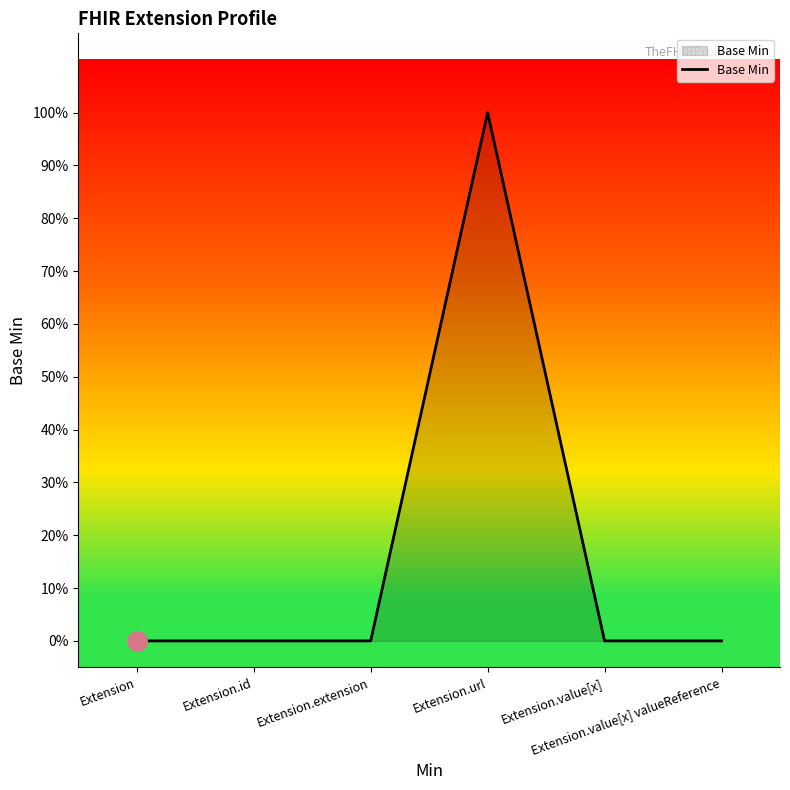

Does the chart display data point markers on the line(s)?

No